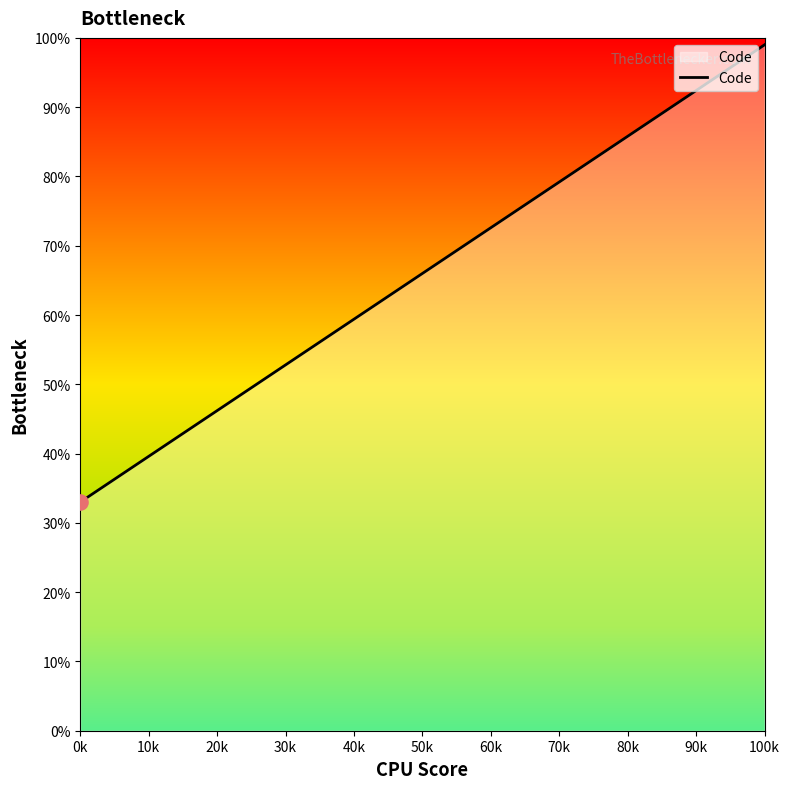

Between 100k and 0k, which is larger?

100k